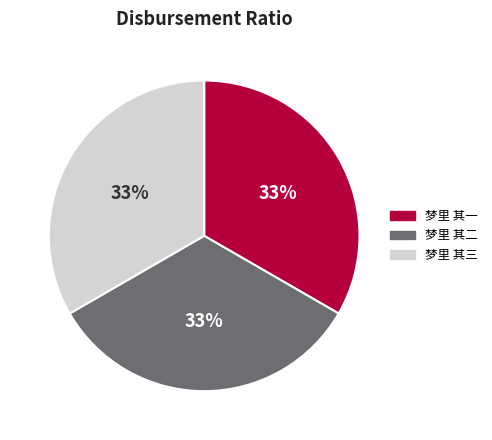

How many slices are in this pie chart?

3